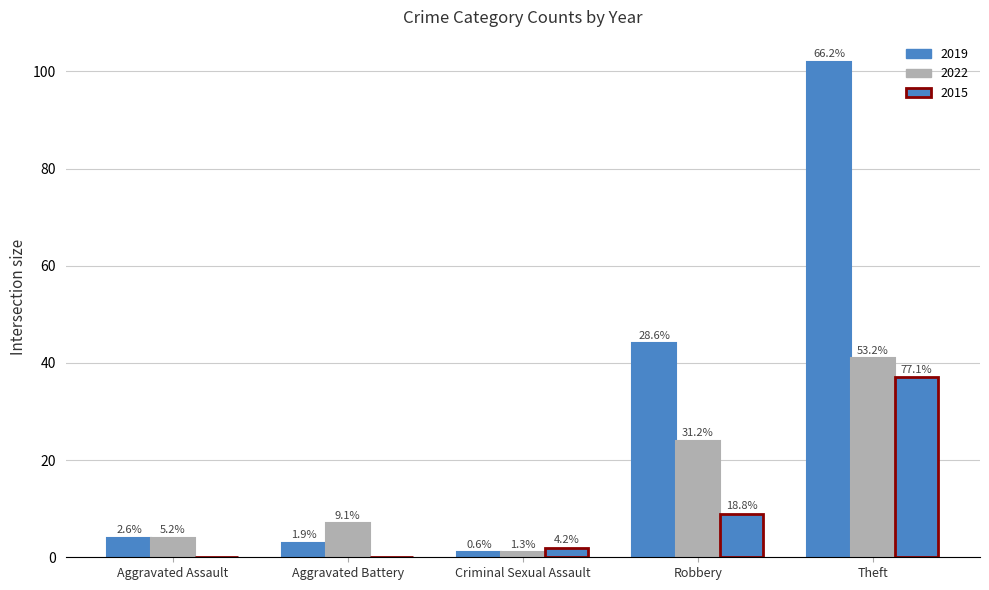

How many groups of bars are there?

5